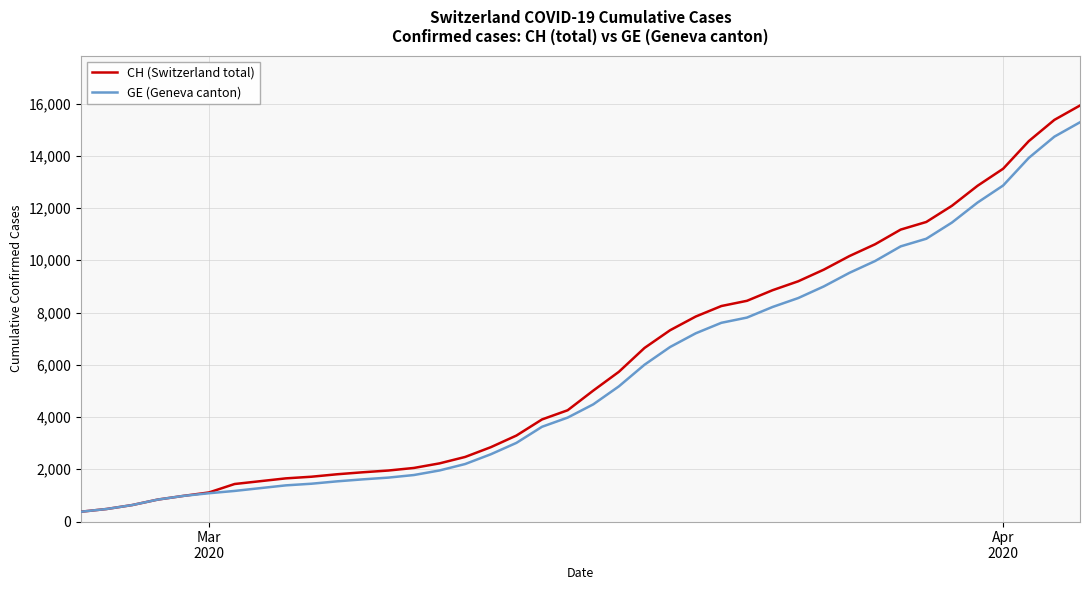

What is the greatest value displayed?

15926